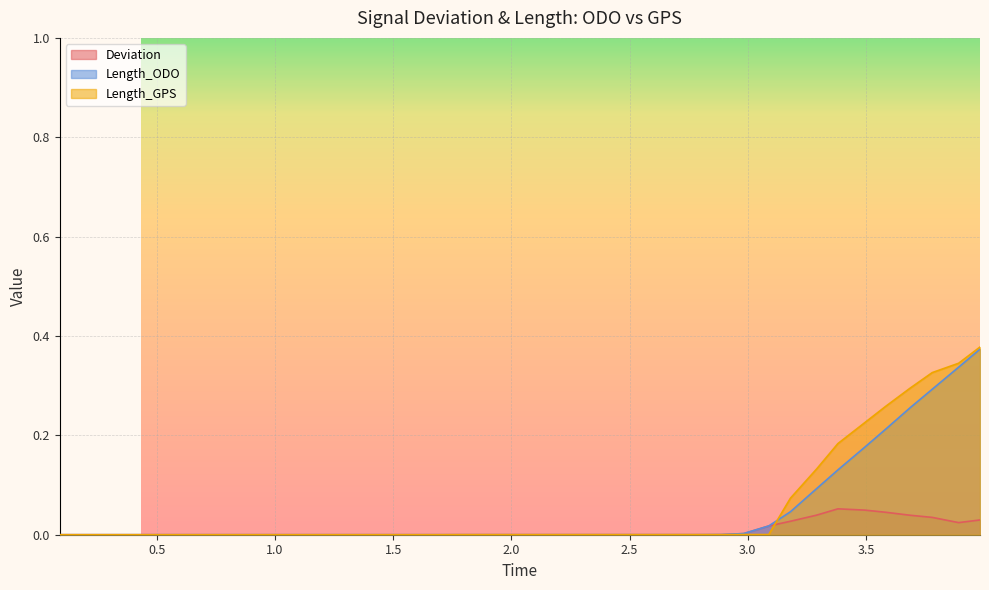

Does the chart display data point markers on the line(s)?

No